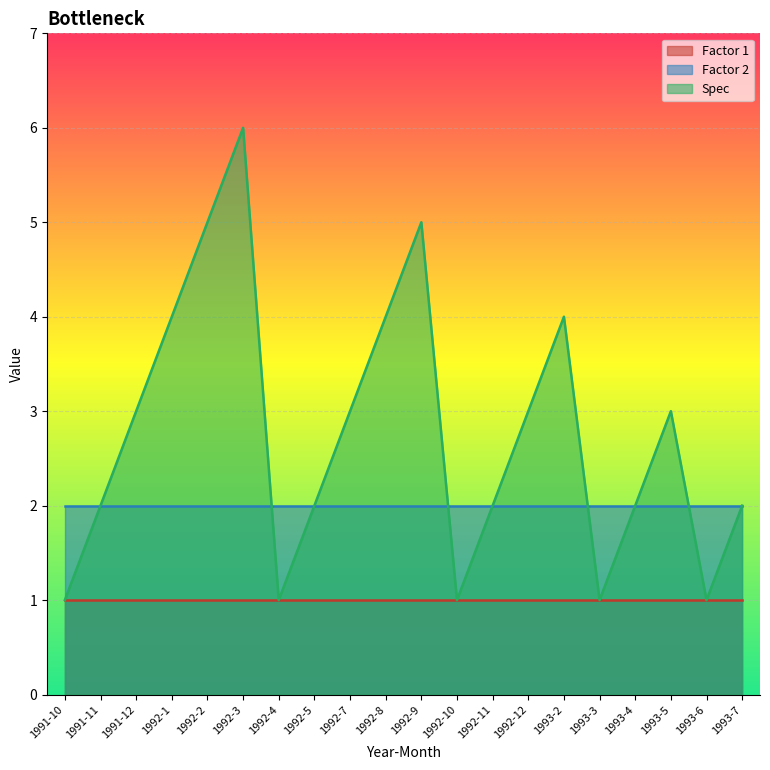

Which category has the lowest value in the Factor 1 series?

1991-10